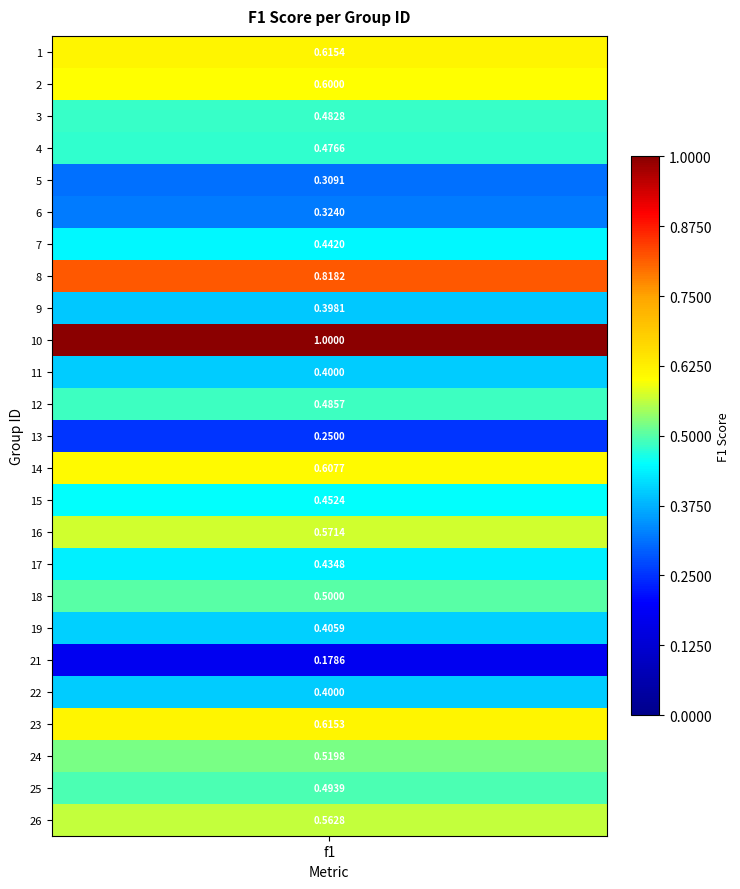

What is the difference between the values at 14 and 4?

0.1